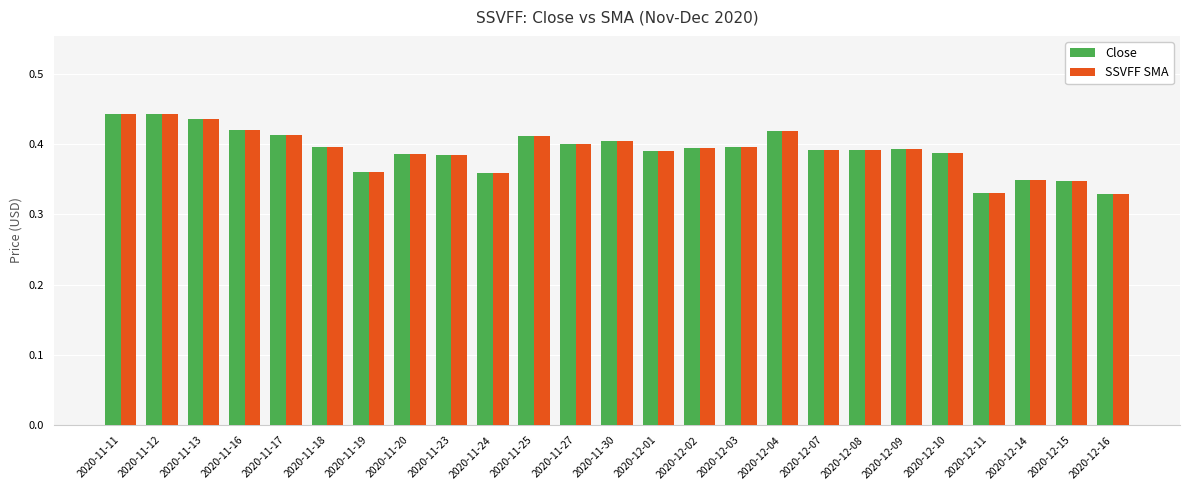

Count the SSVFF SMA values in the range 0 to 1.

25